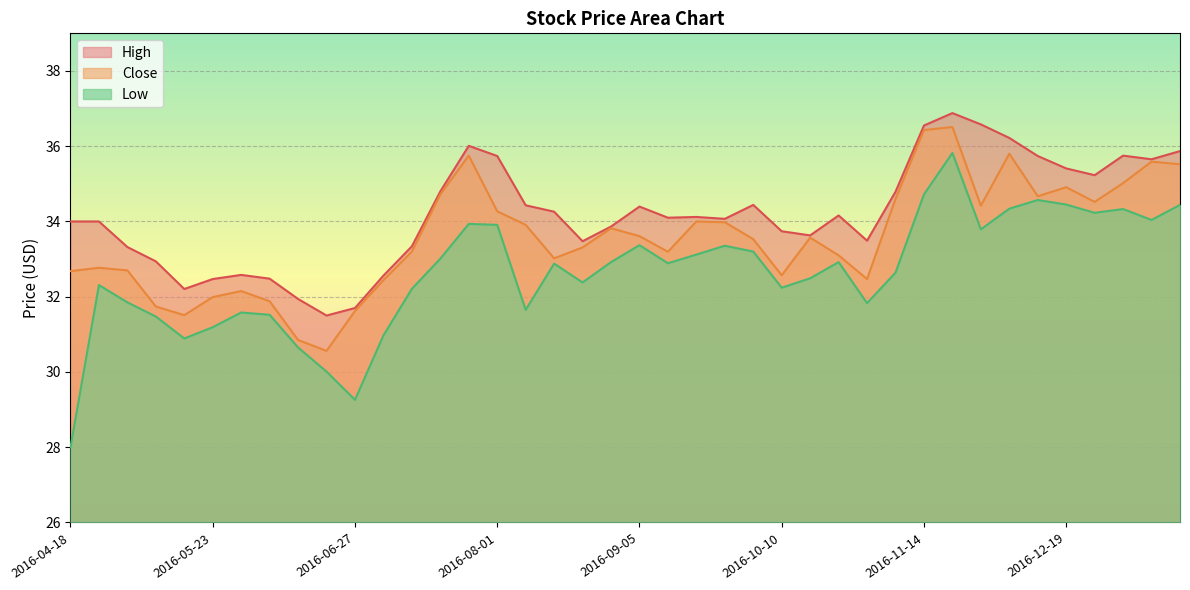

True or false: Close has a value of 33.6 at 2016-10-17.

True